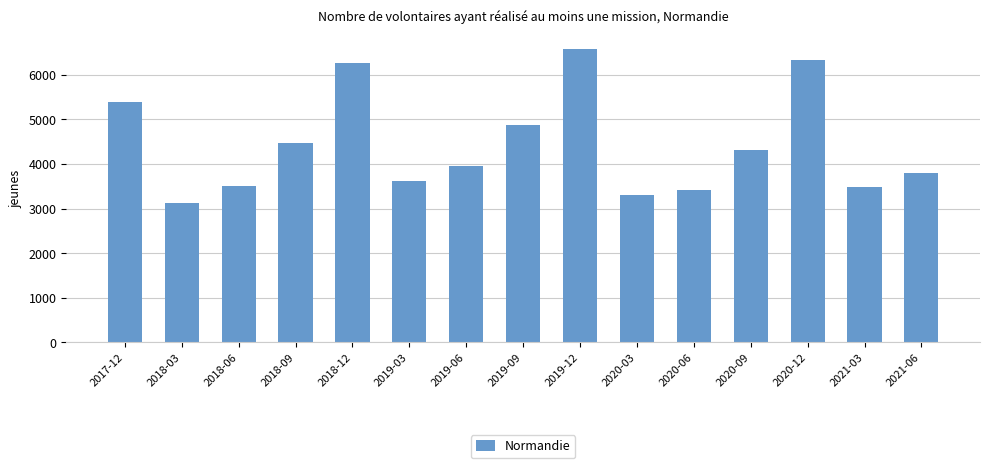

What is the sum of all values?

66434